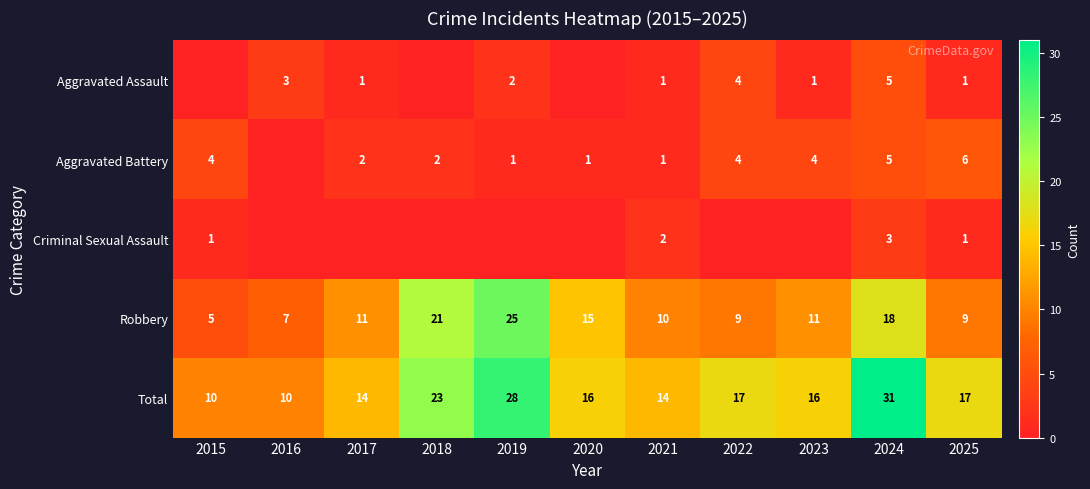

Count the number of data series in this chart.

5